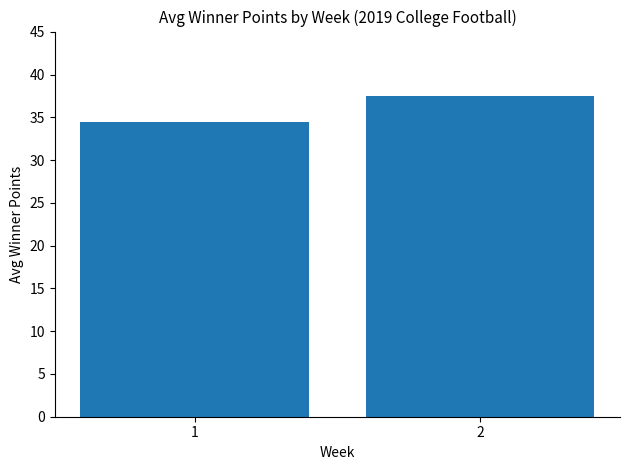

Where is the data nearest to the value 36?

1